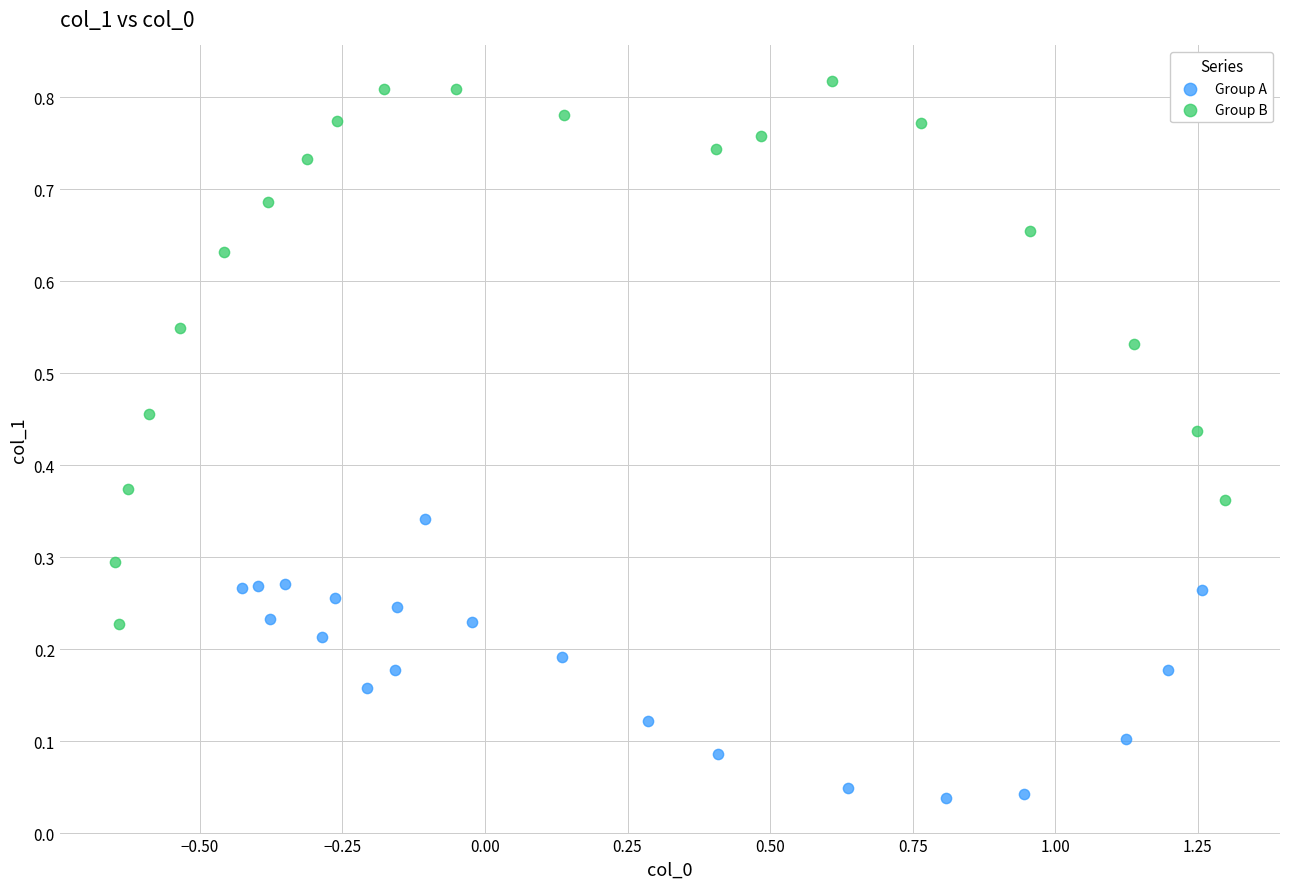

Which series has the widest spread of Y values?

Group B